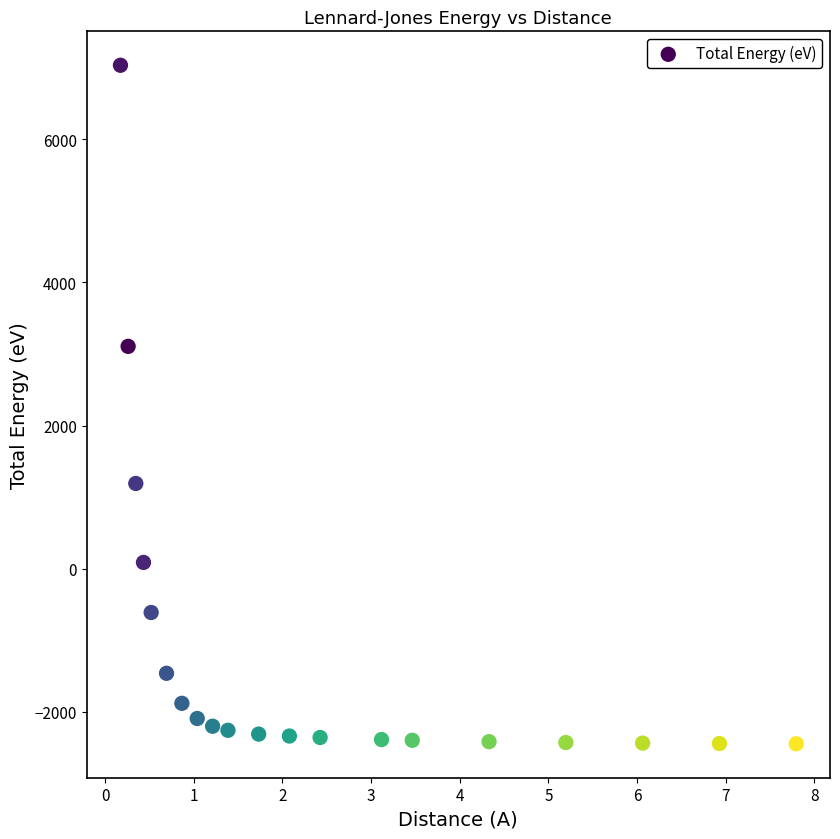

What is the range of Y values (max minus min)?

9483.4